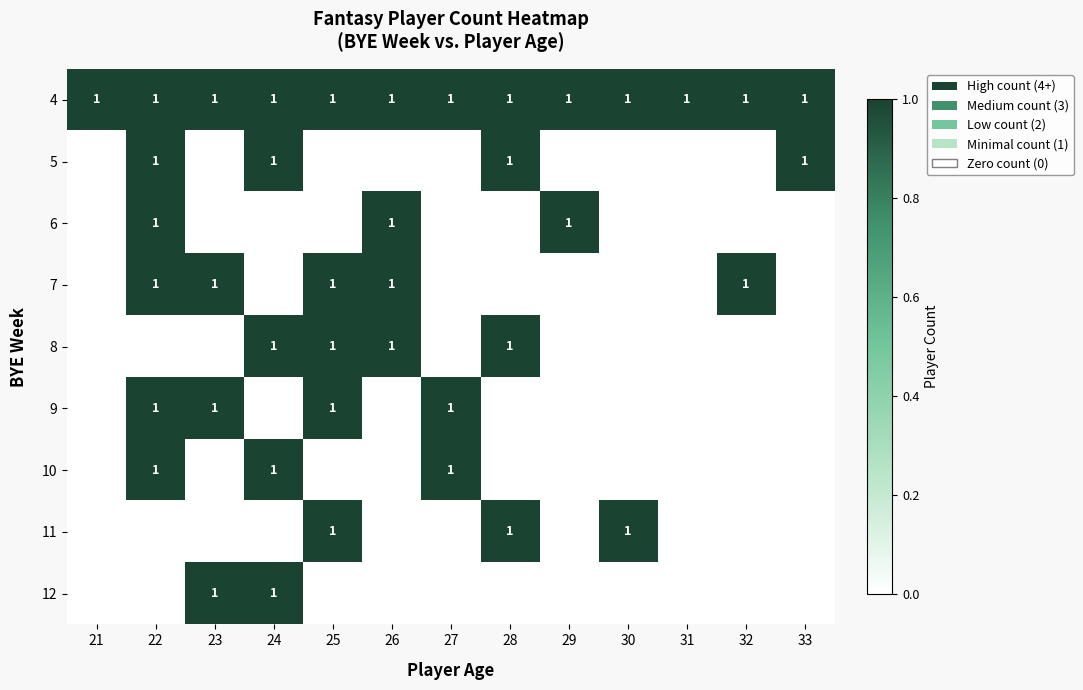

Which has a higher value, 25 or 26?

25